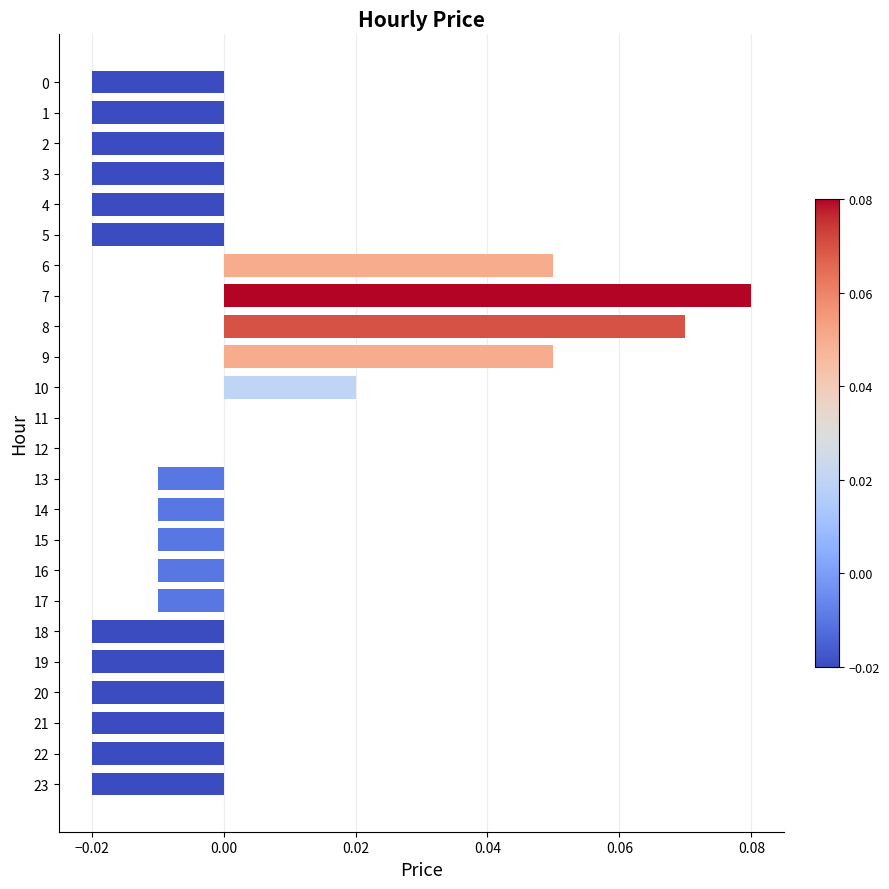

Which label corresponds to the largest value in the chart?

7